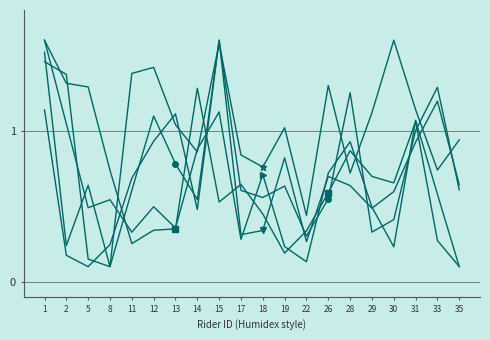

What is the spread (max minus min) of values at 2?

1.2